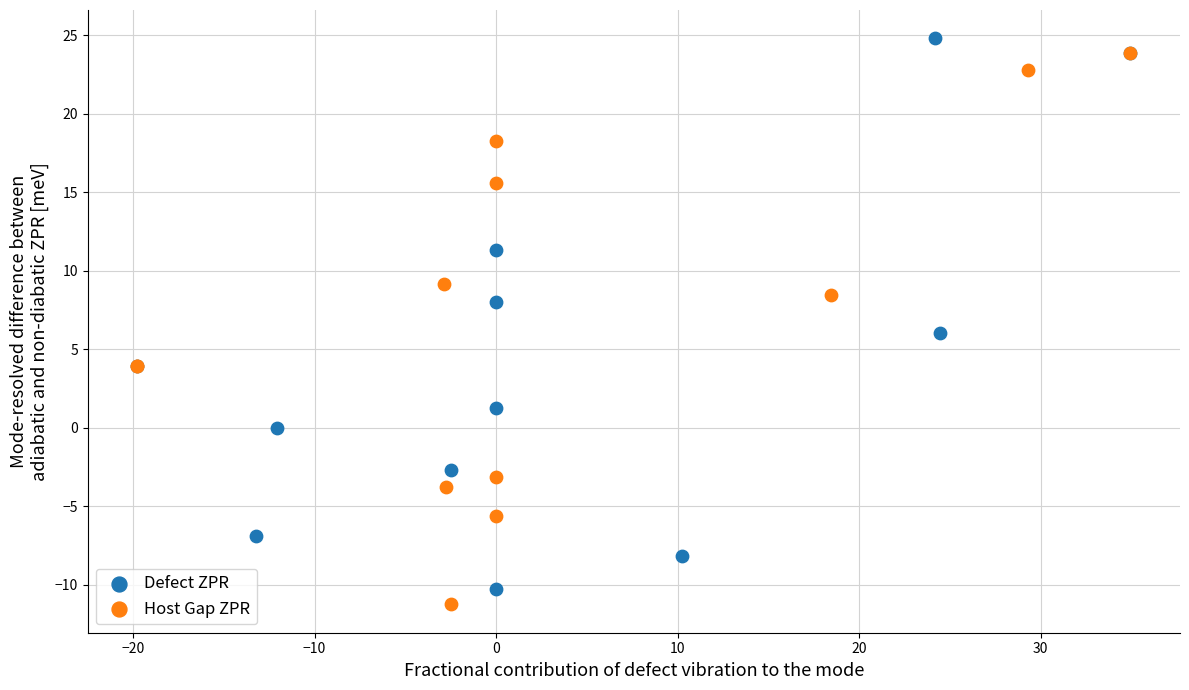

Which series contains the highest Y value?

Defect ZPR